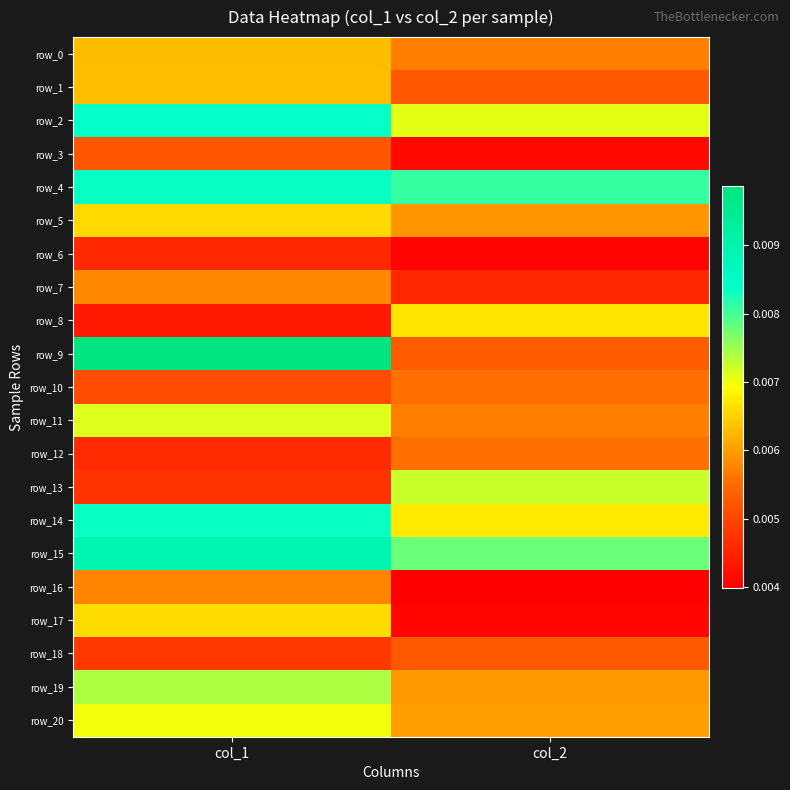

True or false: row_9 has a value of 0.0 at col_1.

True